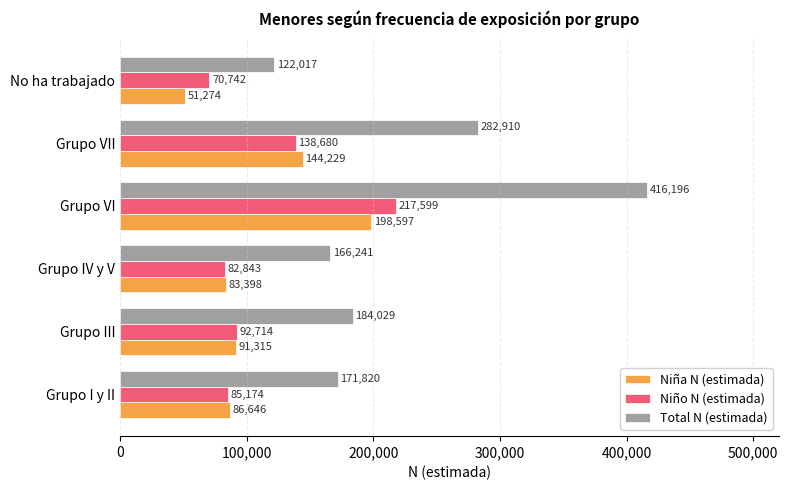

At which category is the sum across all series the highest?

Grupo VI